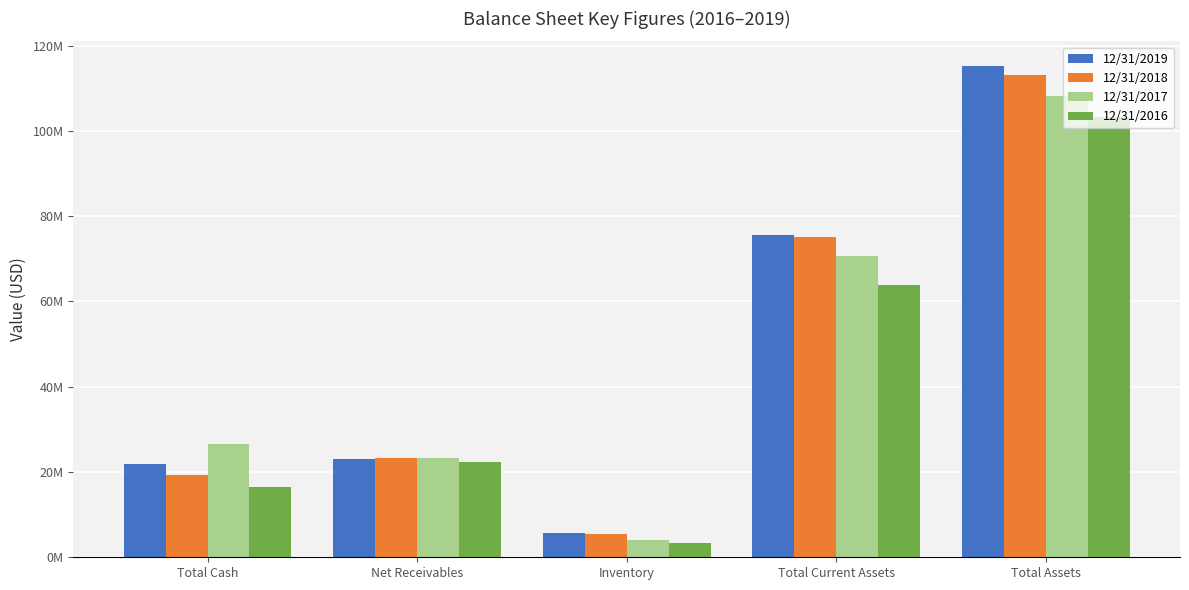

Rank the series at Net Receivables from highest to lowest value.

12/31/2017, 12/31/2018, 12/31/2019, 12/31/2016